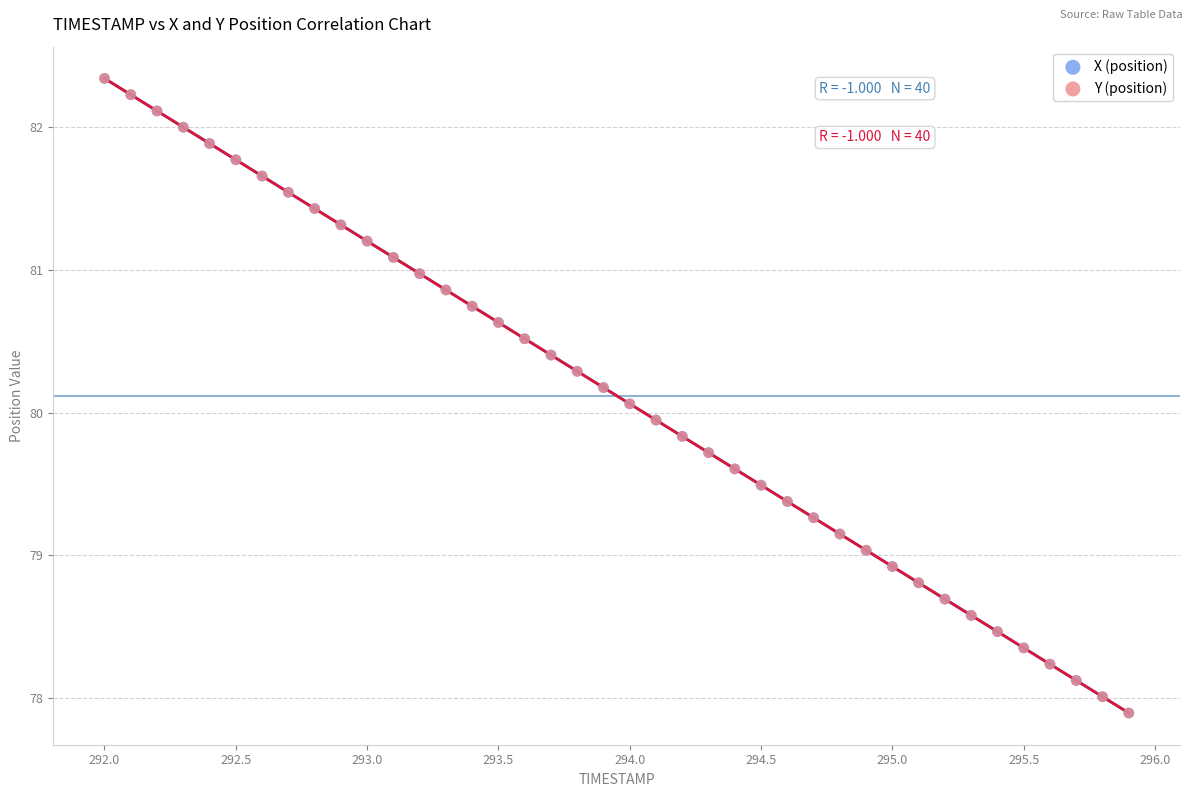

What are all the series names shown in the legend?

X (position), Y (position)